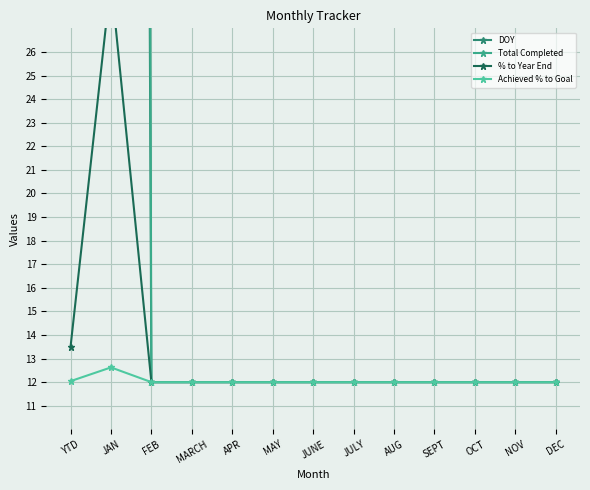

Where is the first local maximum for % to Year End?

JAN